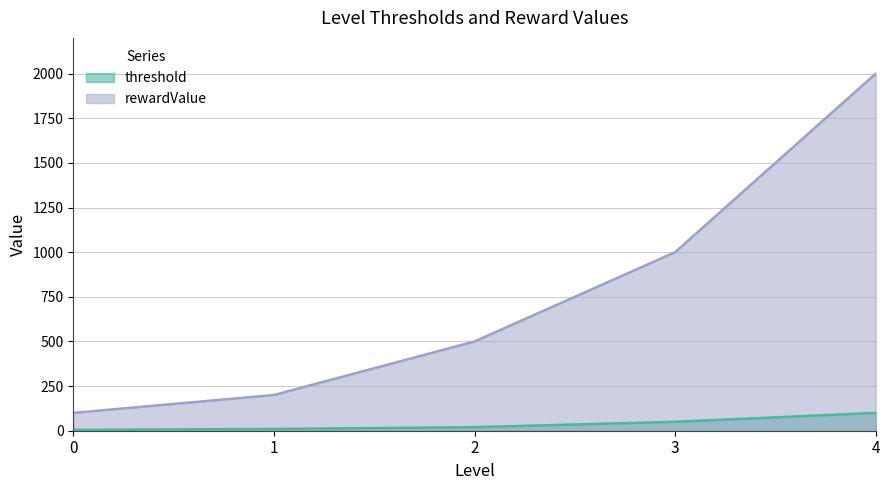

Reading left to right, extract all data points from this chart.

threshold: 5	10	20	50	100
rewardValue: 100	200	500	1000	2000